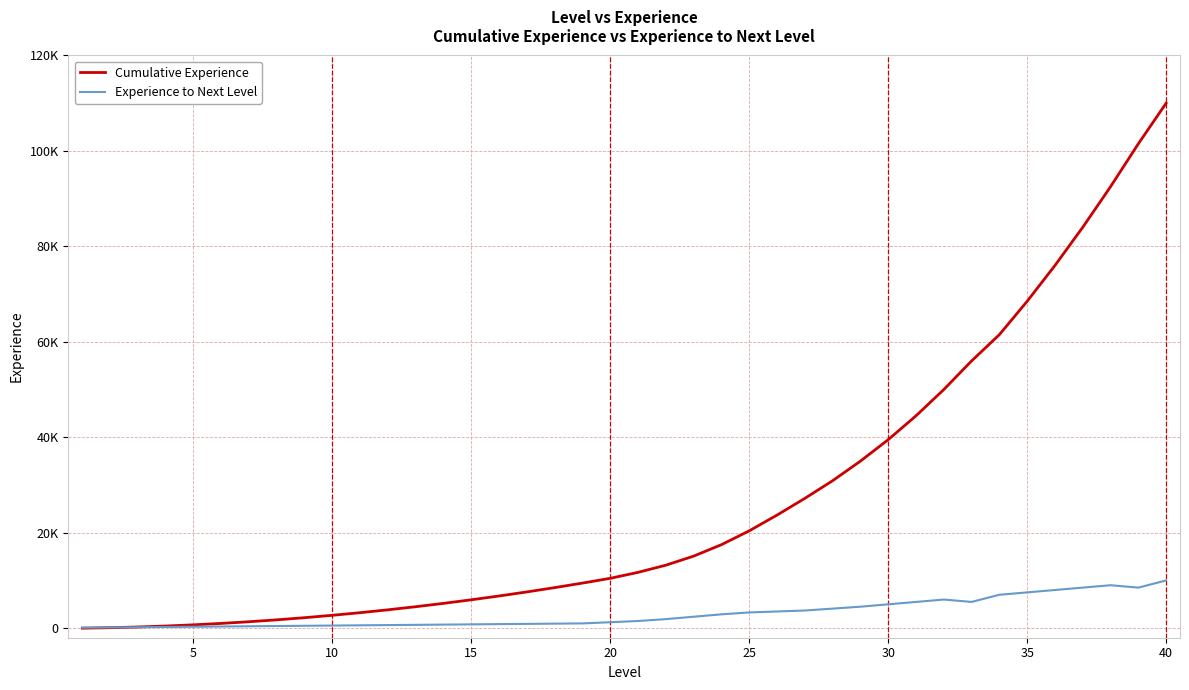

What is the value of the Experience to Next Level point at the 27th from the left?

3700